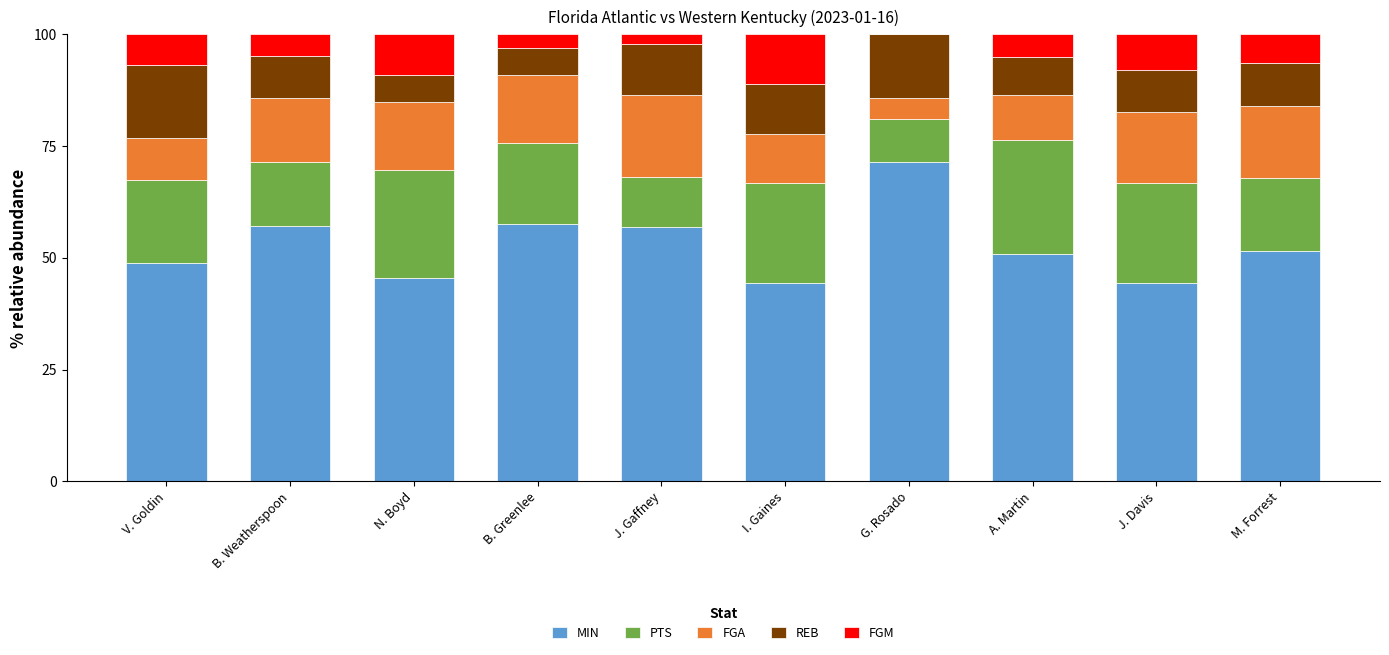

Read the MIN value at V. Goldin.

48.8